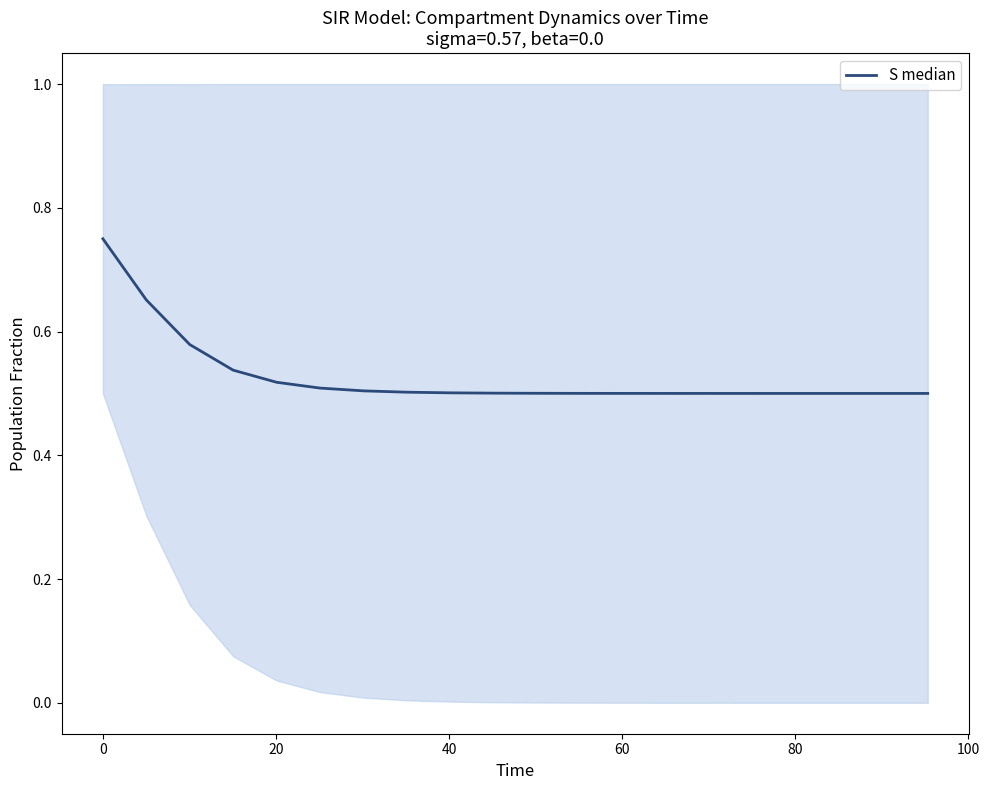

True or false: the data shows 0.2 at 19.

False